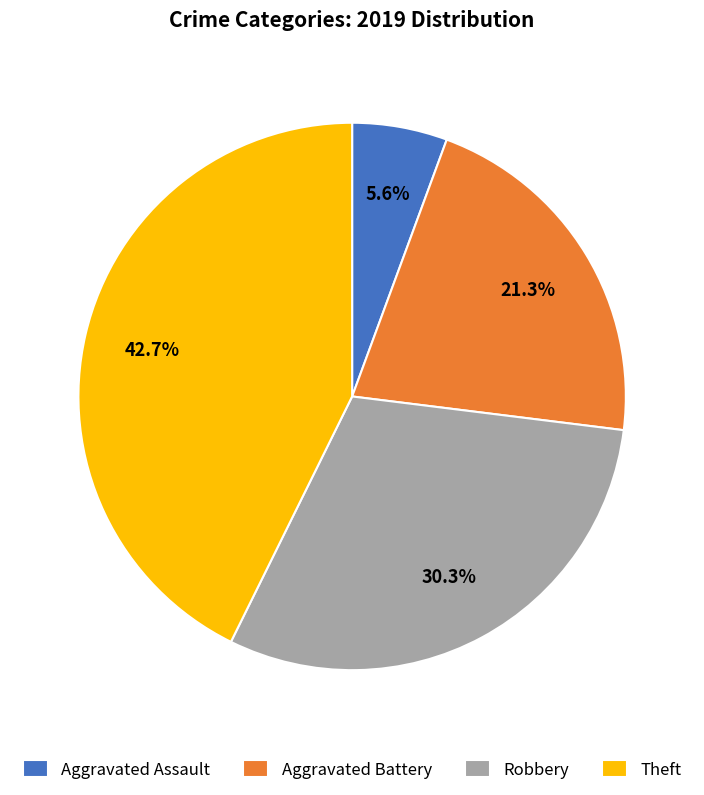

Rank the categories by value from highest to lowest.

Theft, Robbery, Aggravated Battery, Aggravated Assault